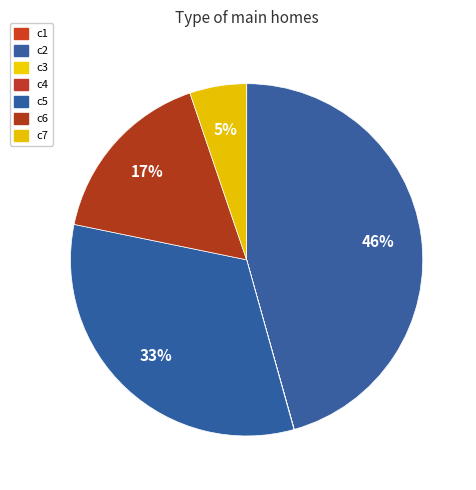

How many segments does this pie chart have?

7